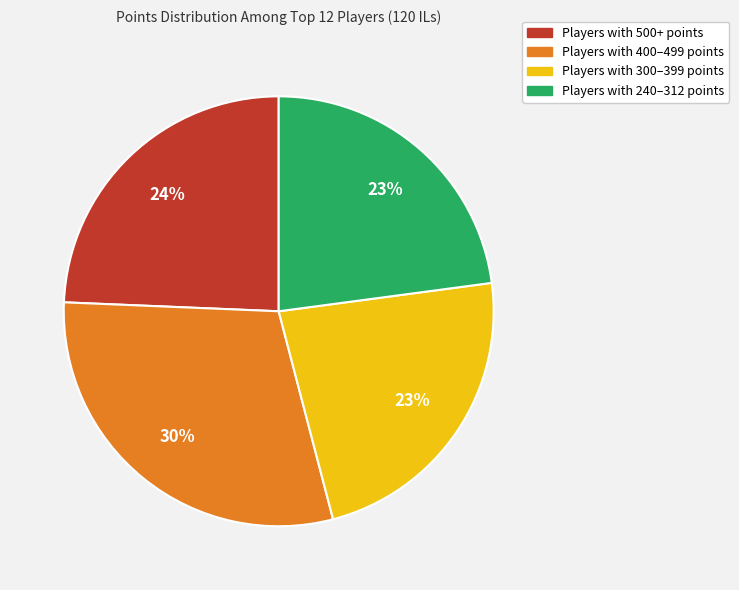

Count the number of slices in the pie.

4